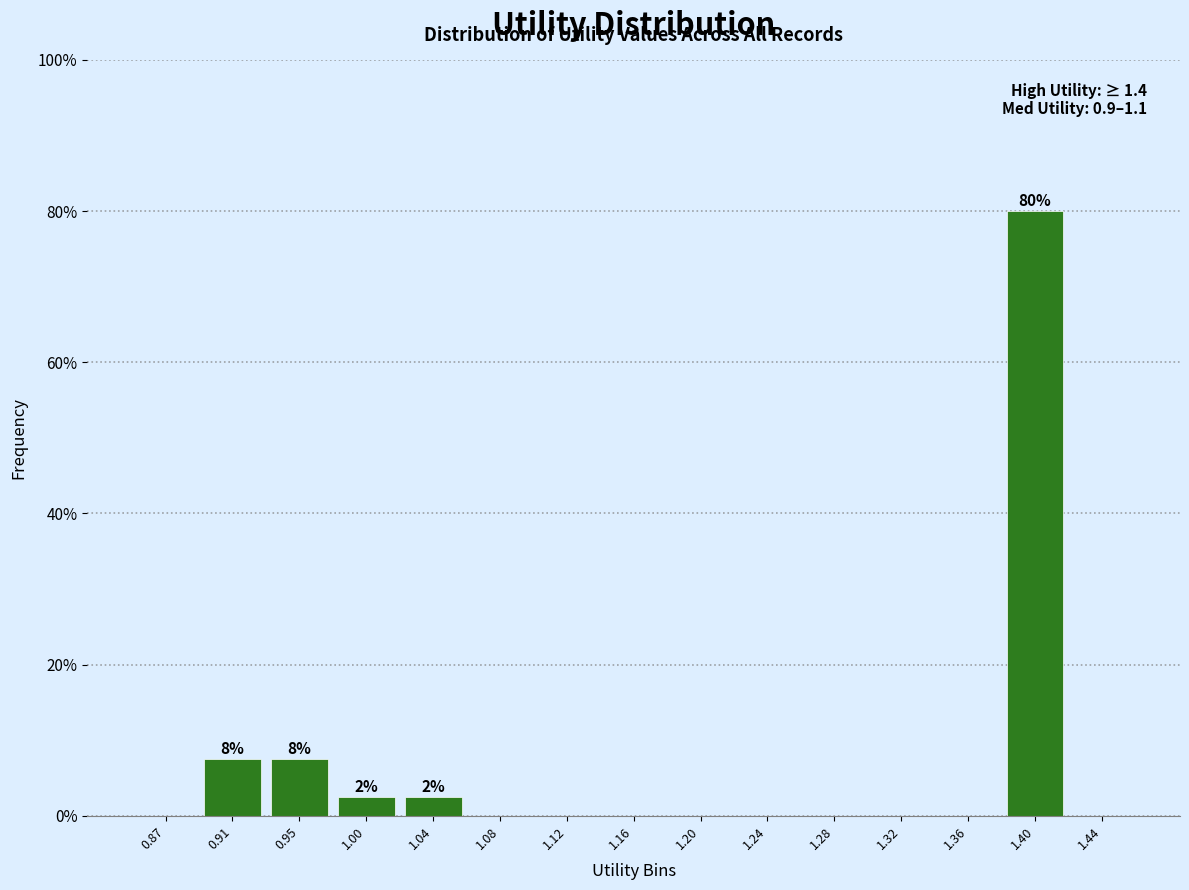

Which range on the x-axis has the tallest bar?

1.385 to 1.425